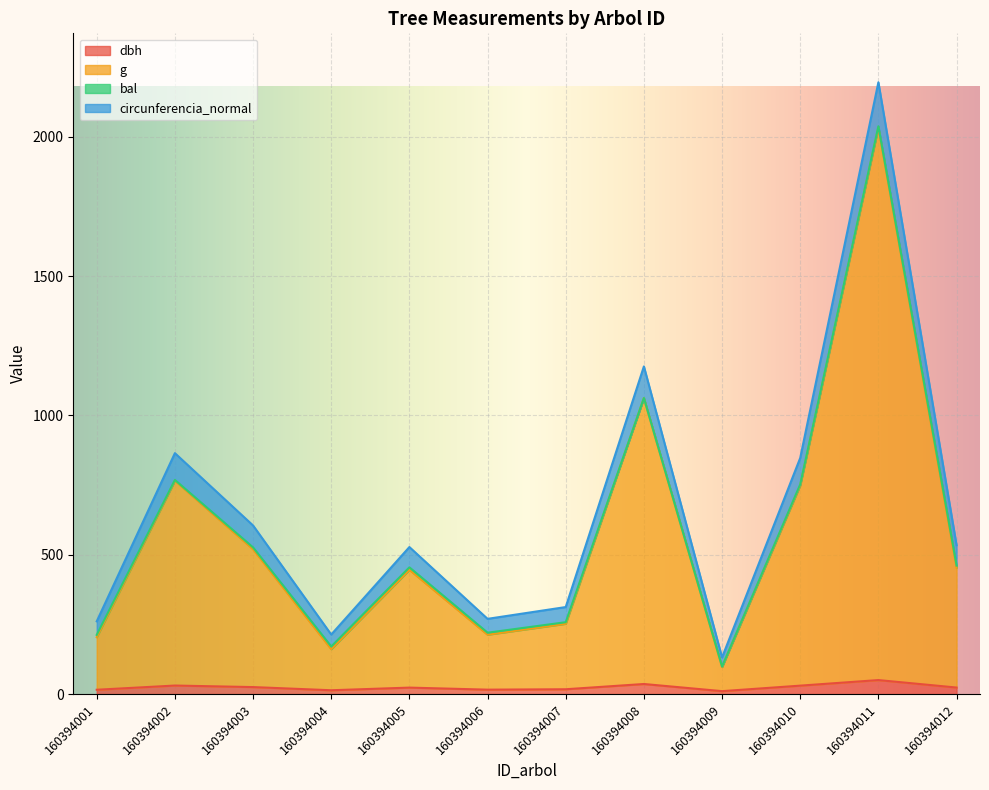

Rank the categories by g value from lowest to highest.

160394009, 160394004, 160394001, 160394006, 160394007, 160394005, 160394012, 160394003, 160394010, 160394002, 160394008, 160394011